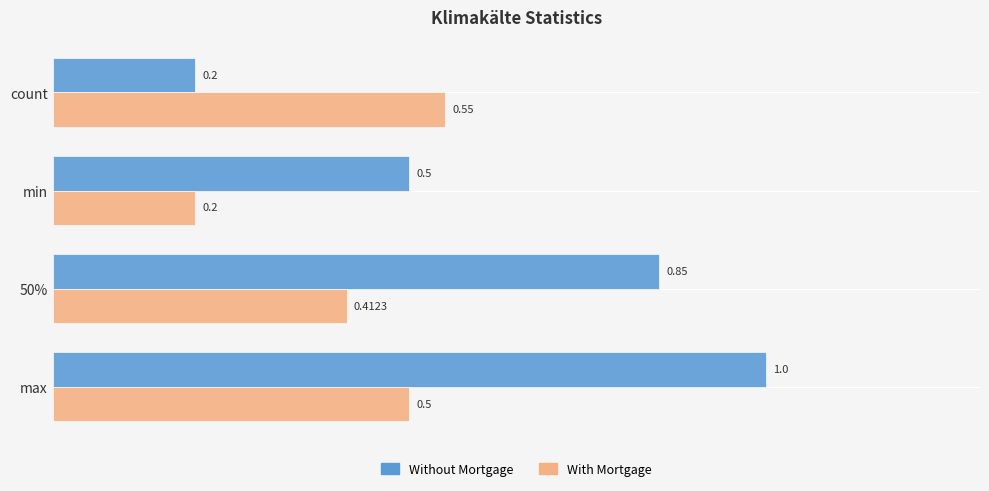

Which series has the largest total across all categories?

Without Mortgage